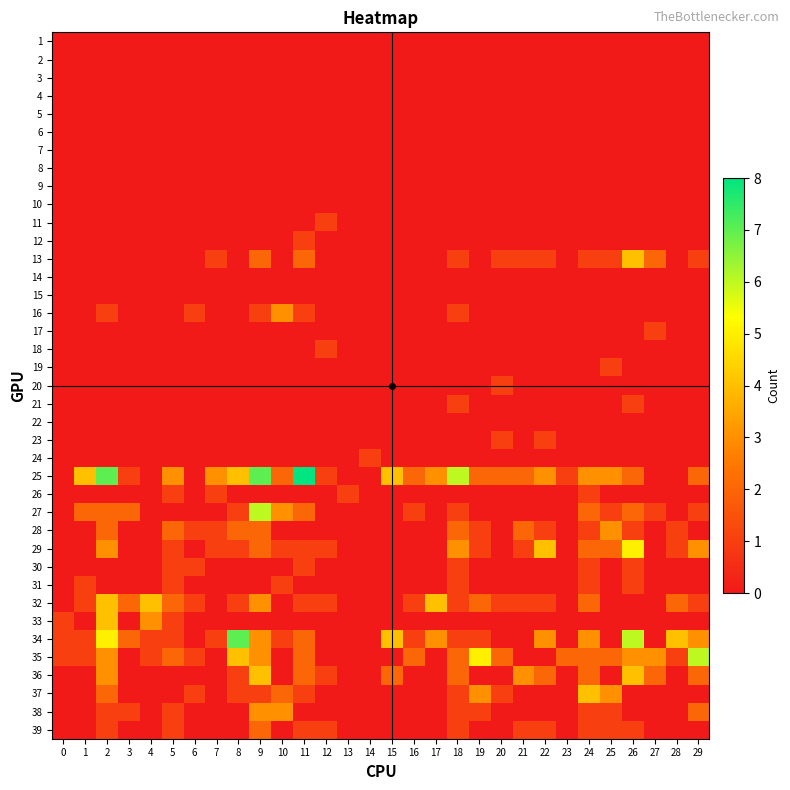

What is the total value across all series at 23?

3